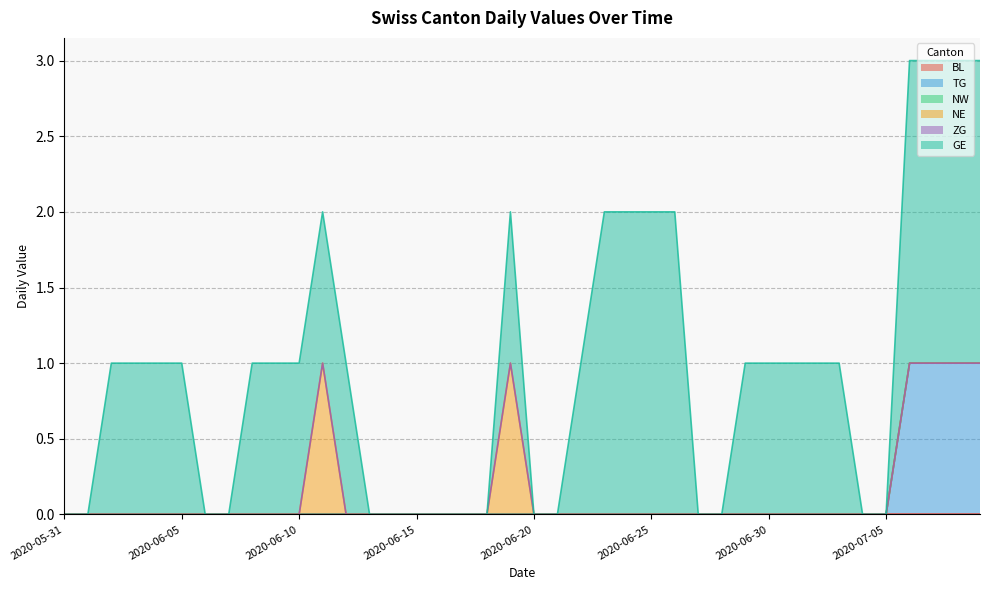

What is the maximum value for GE?

2